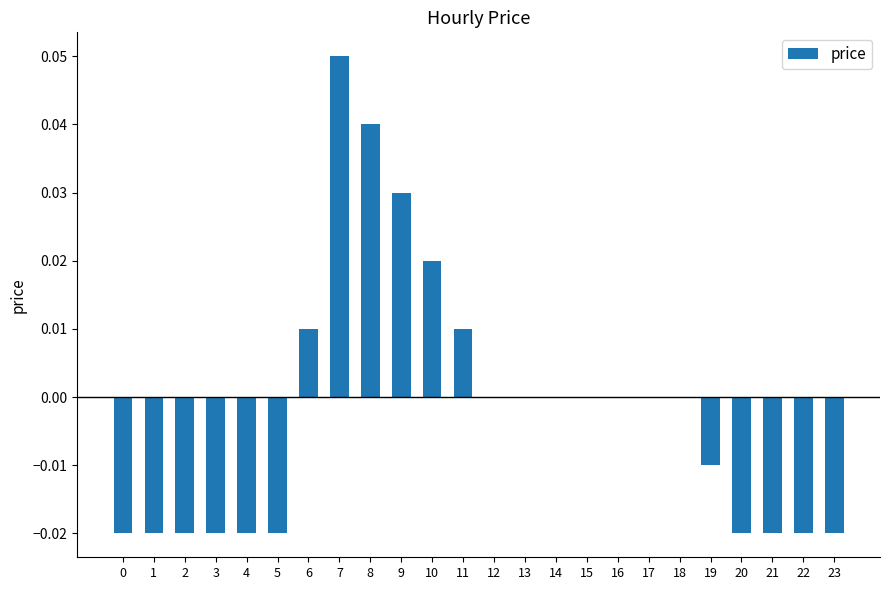

At which category does the chart reach its peak across all series?

7